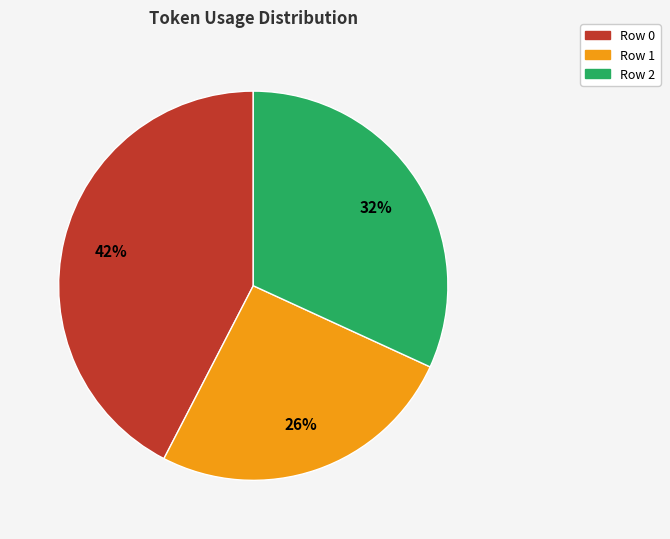

The Row 2 slice represents 32% of the pie. True or false?

True